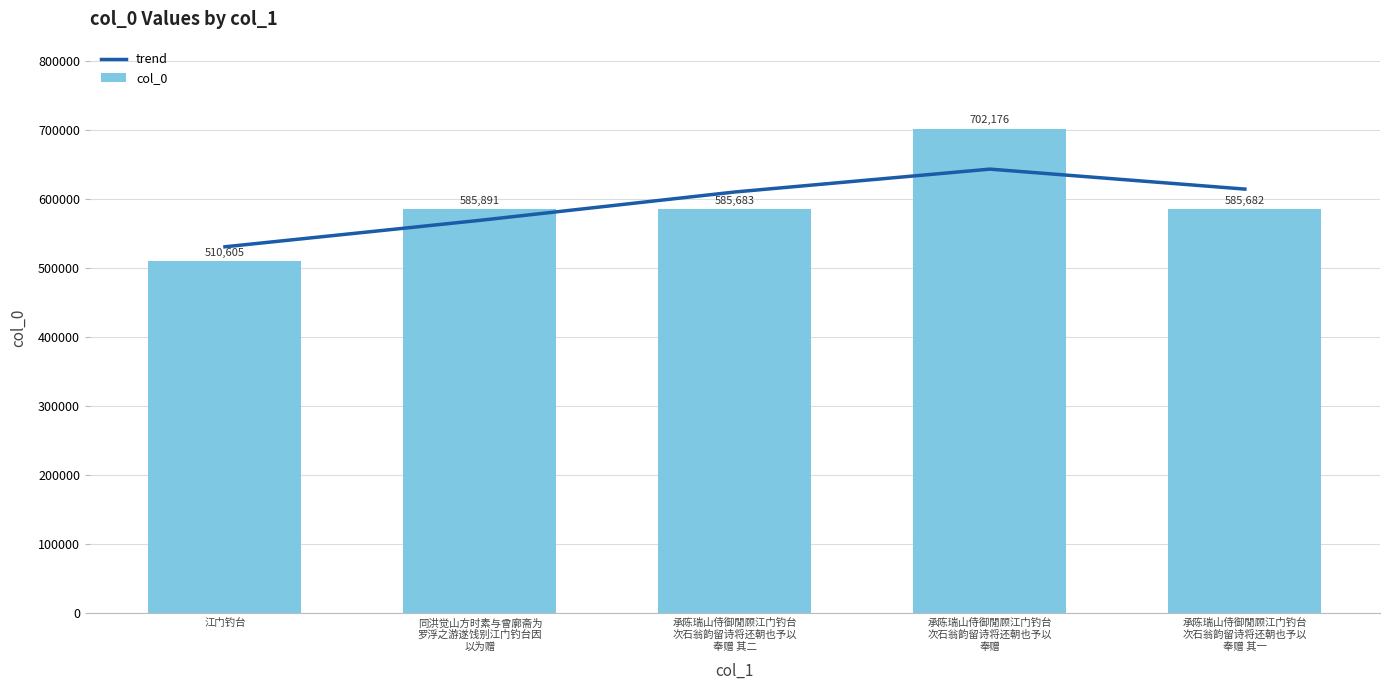

Does the chart contain stacked bars?

No